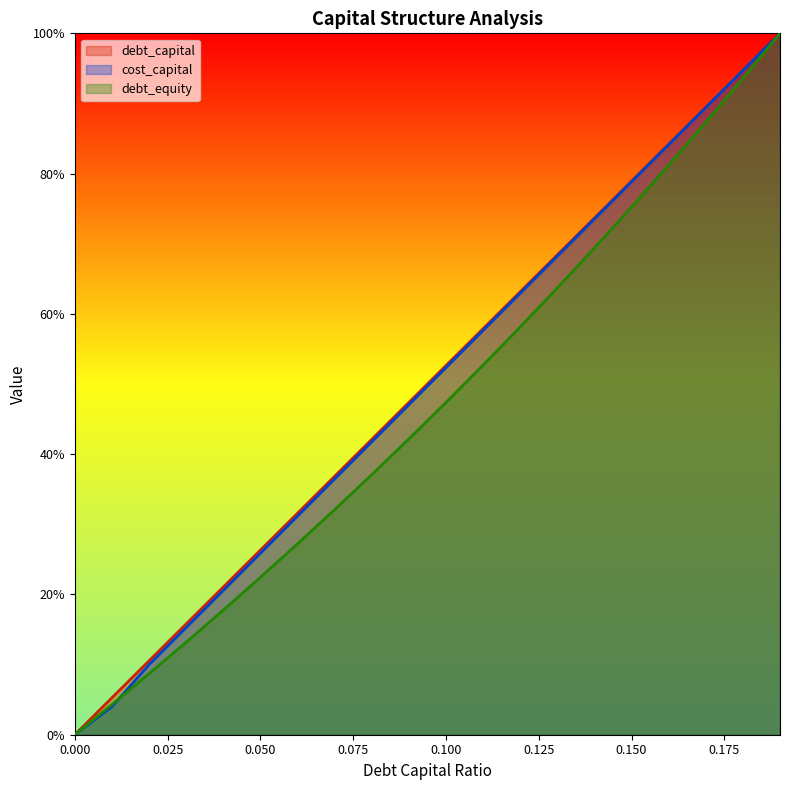

What is the sum of the debt_equity values at 0.04 and 0.19?

1.2